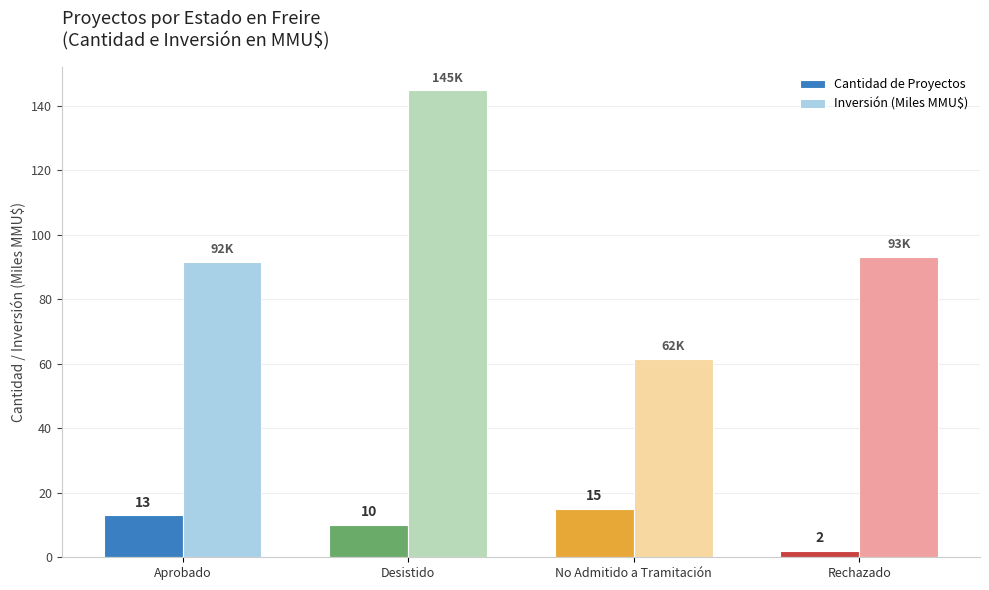

Which category has the highest value in the Inversión (Miles MMU$) series?

Desistido